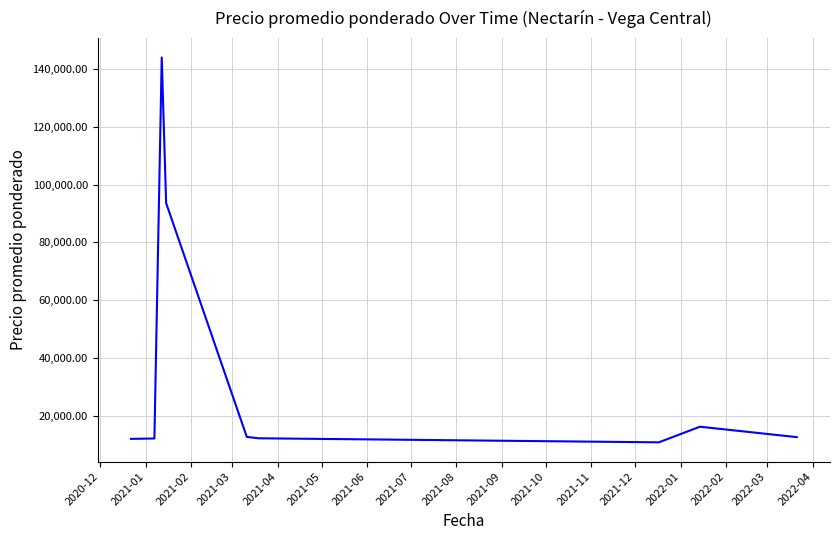

What is the greatest value displayed?

144000.0